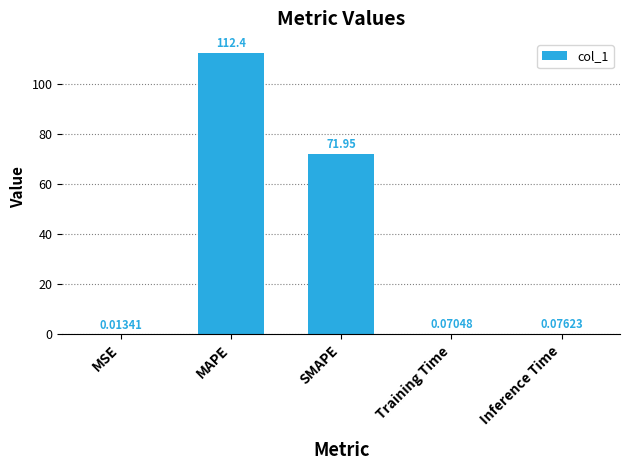

Where is the data nearest to the value 56?

SMAPE